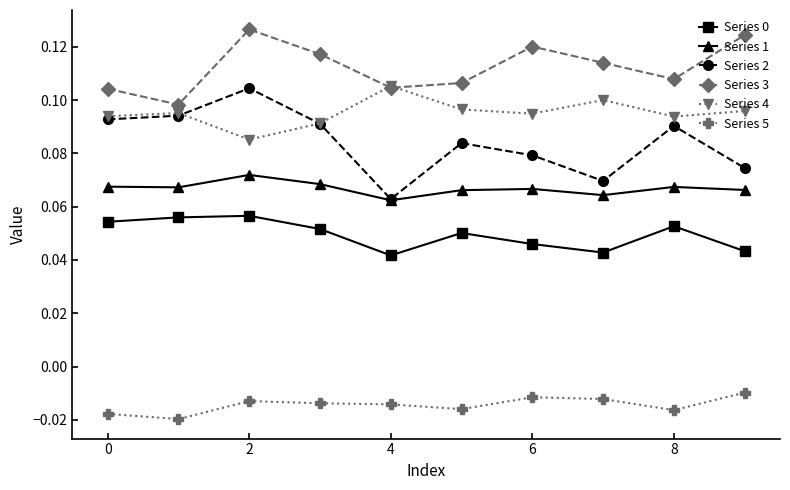

True or false: Series 2 and Series 5 intersect in this chart.

False